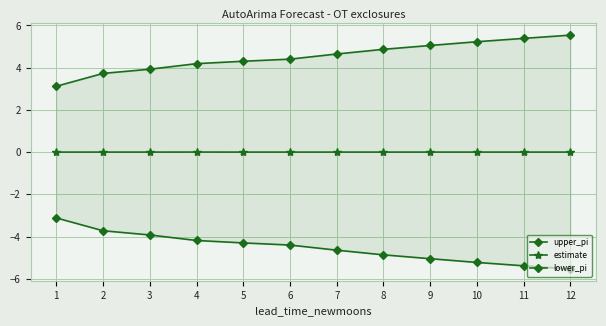

What is the minimum value shown in the chart?

-5.5